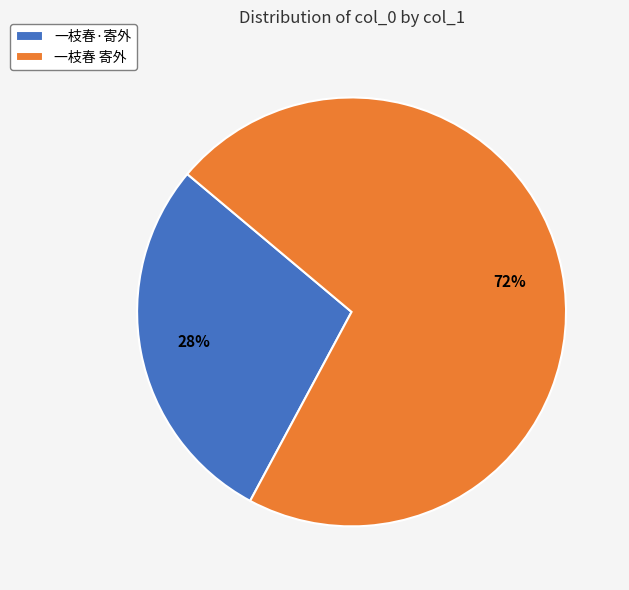

Is there any slice that represents more than half of the pie?

Yes